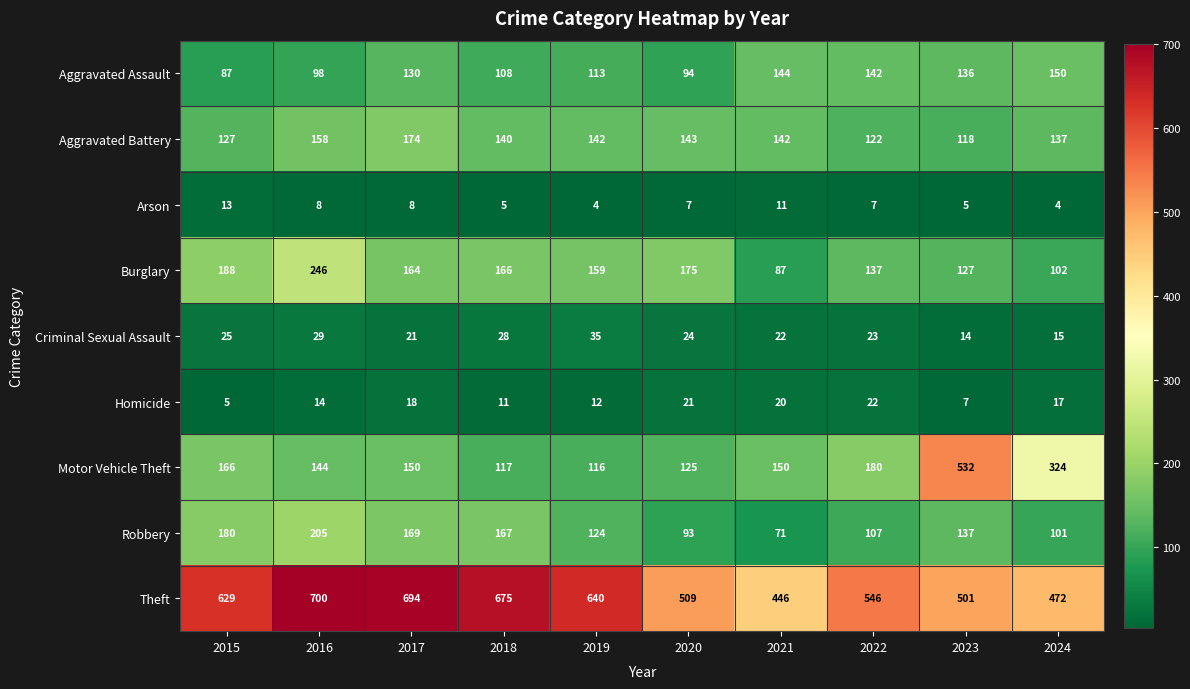

Rank the series at 2020 from lowest to highest value.

Arson, Homicide, Criminal Sexual Assault, Robbery, Aggravated Assault, Motor Vehicle Theft, Aggravated Battery, Burglary, Theft